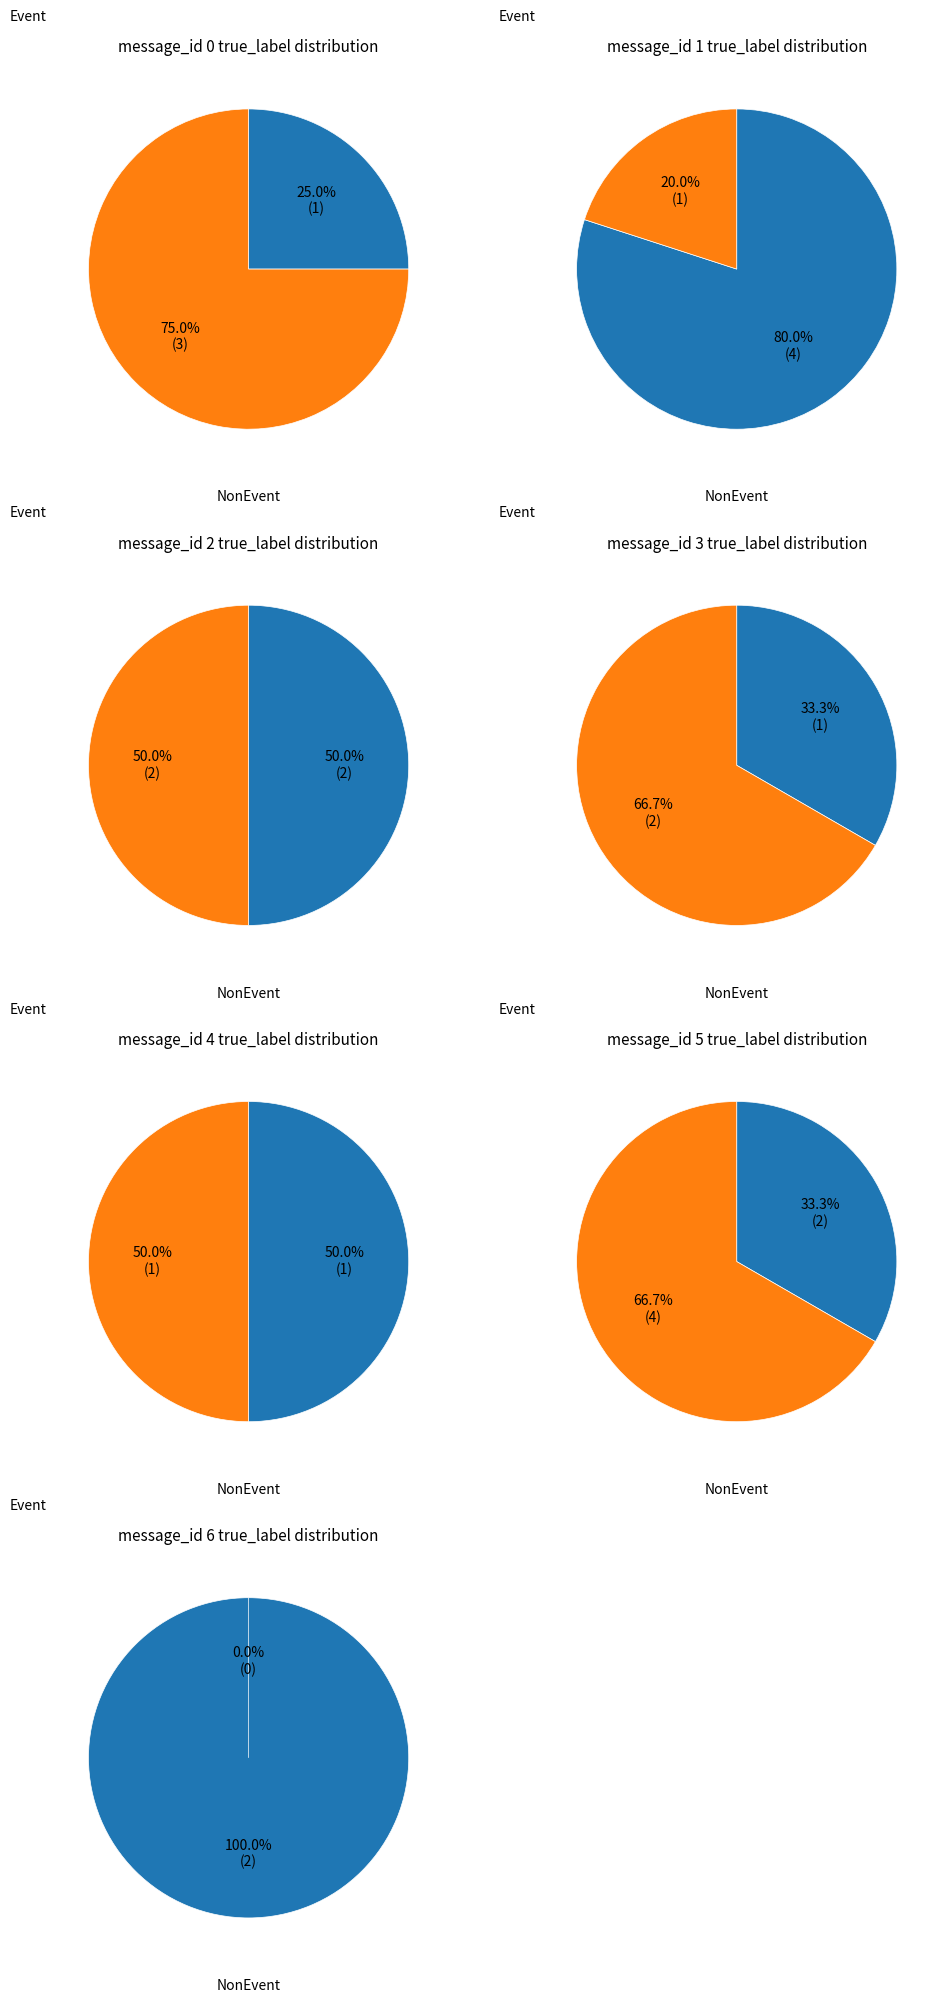

To the nearest percent, what percentage of the pie is message_4?

8%